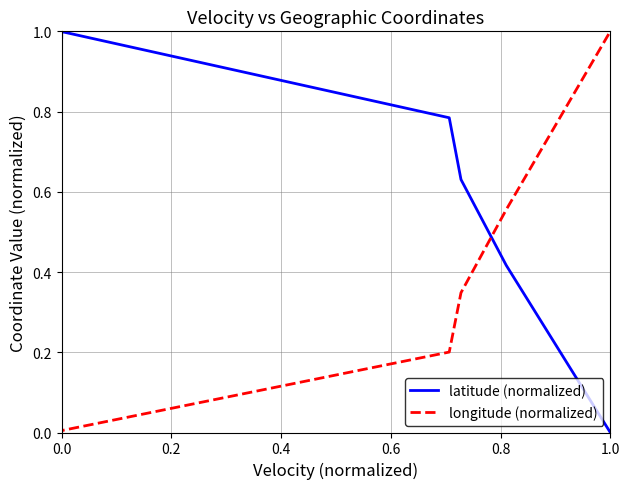

How many data points does each series have?

19